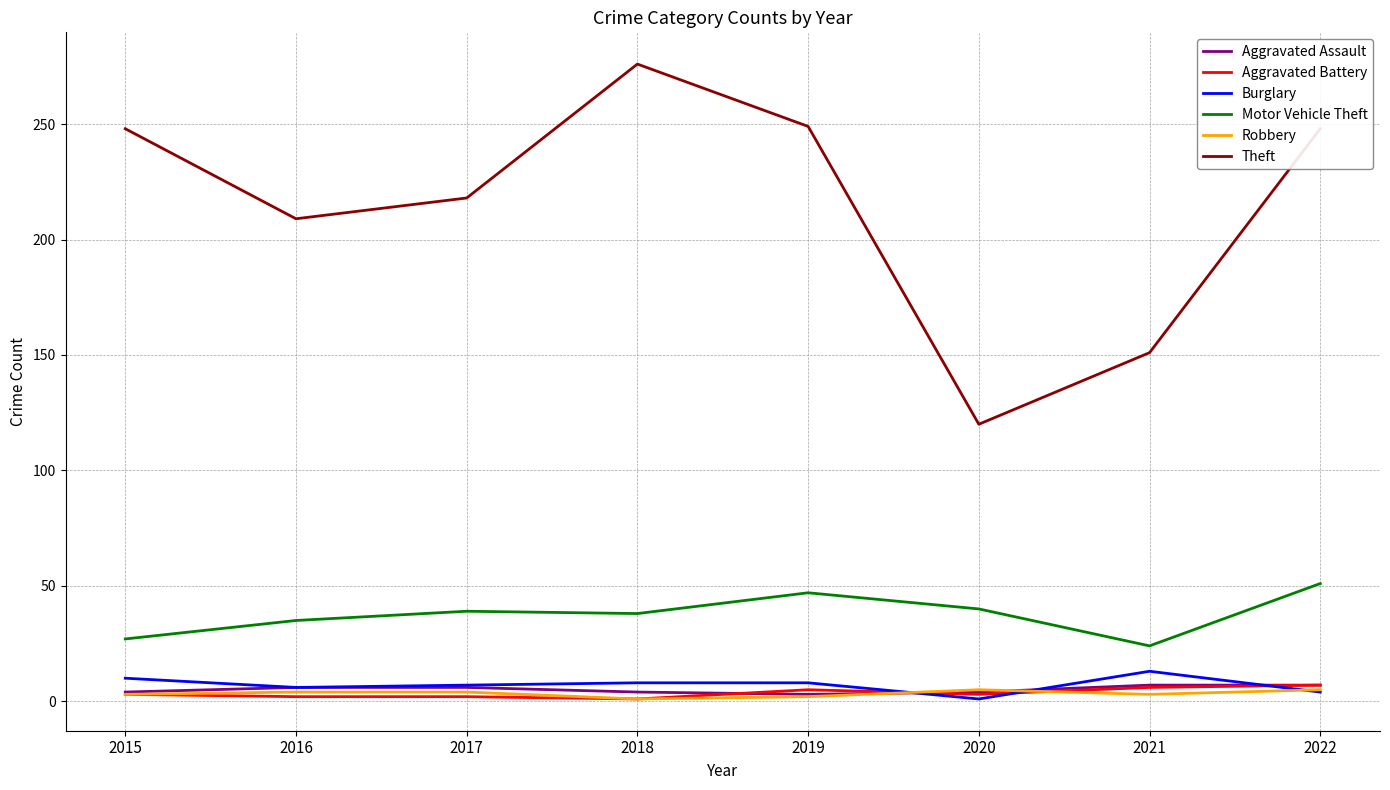

Which label corresponds to the largest value in the chart?

2018